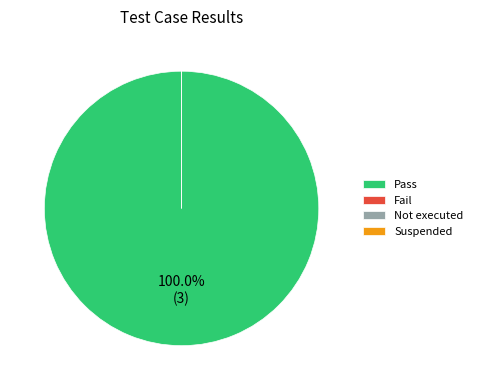

To the nearest percent, what is the difference between the largest and smallest slice percentages?

100%